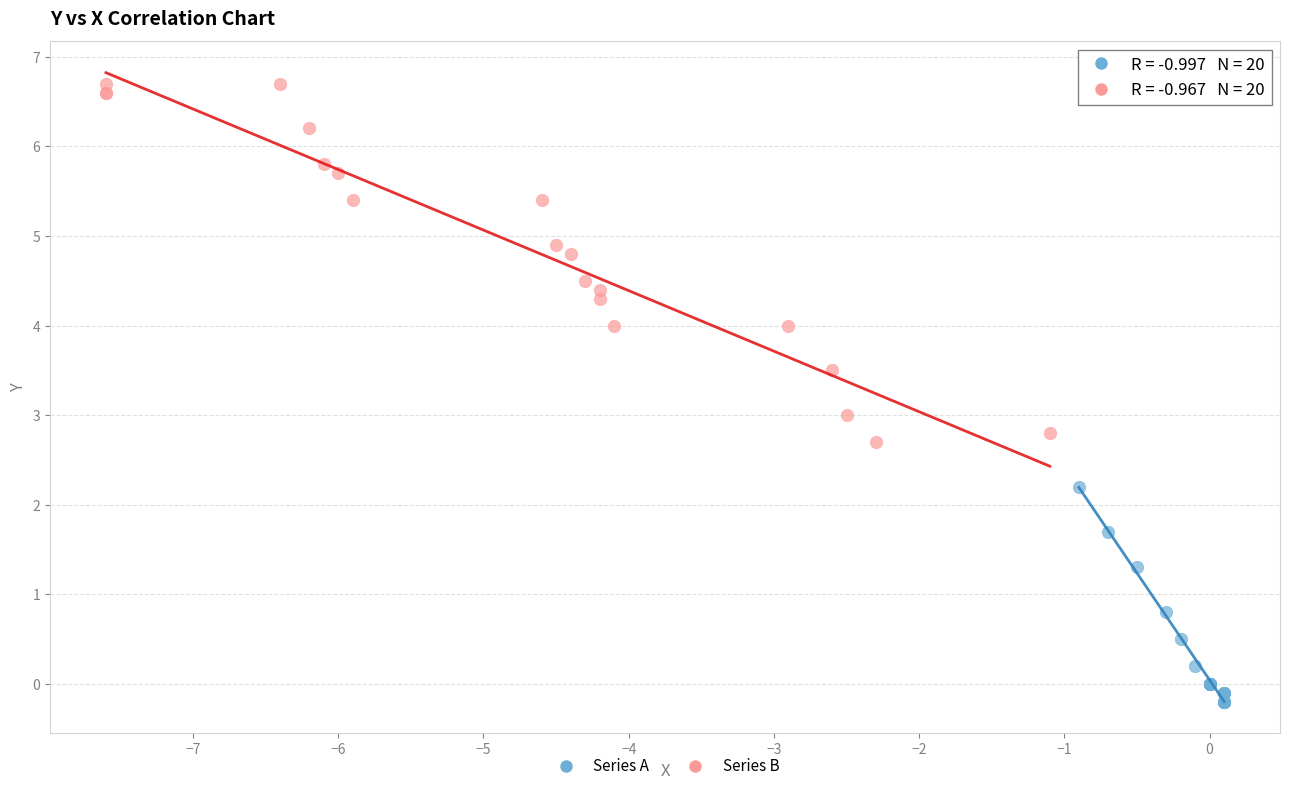

What are all the series names shown in the legend?

Series A, Series B